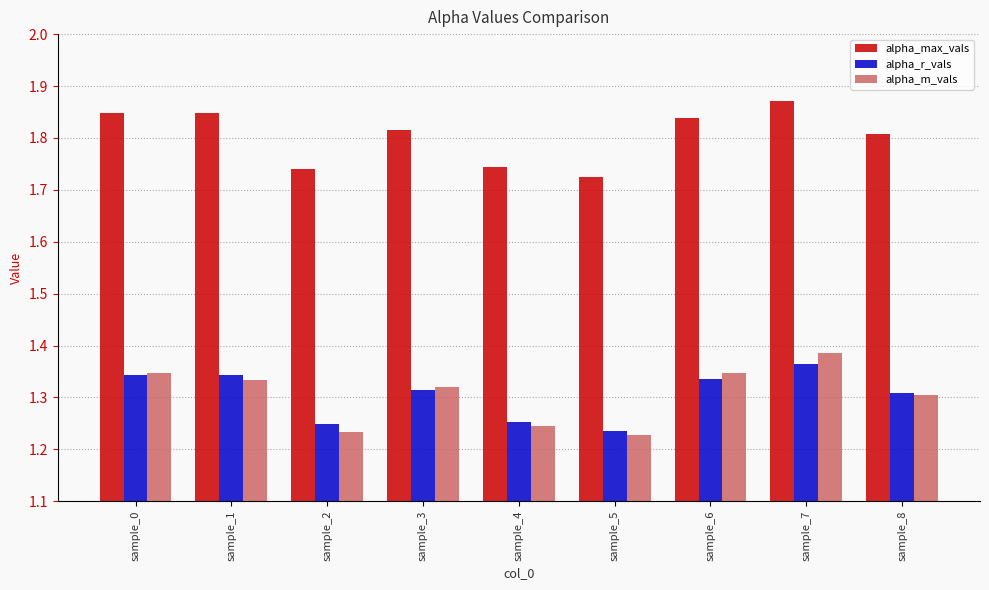

What is the sum of all alpha_r_vals values?

11.7